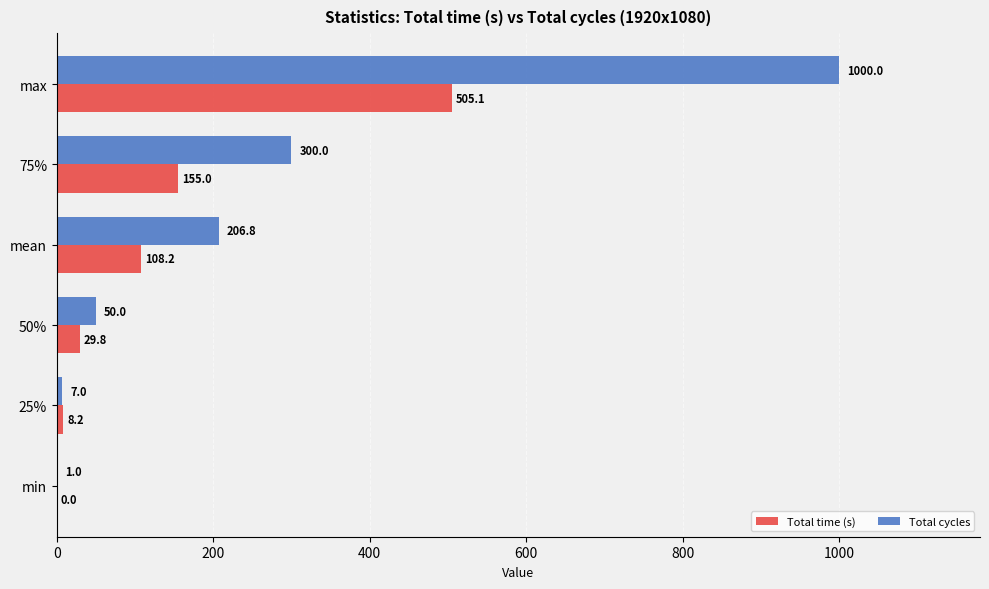

What is the maximum value for Total time (s)?

505.1